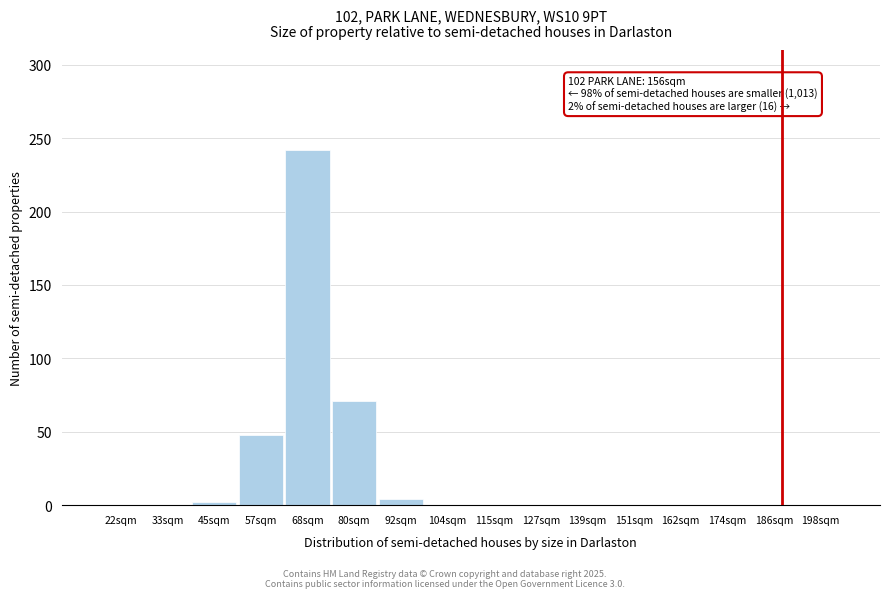

The chart shows a value of 47.7 at 57sqm. True or false?

True